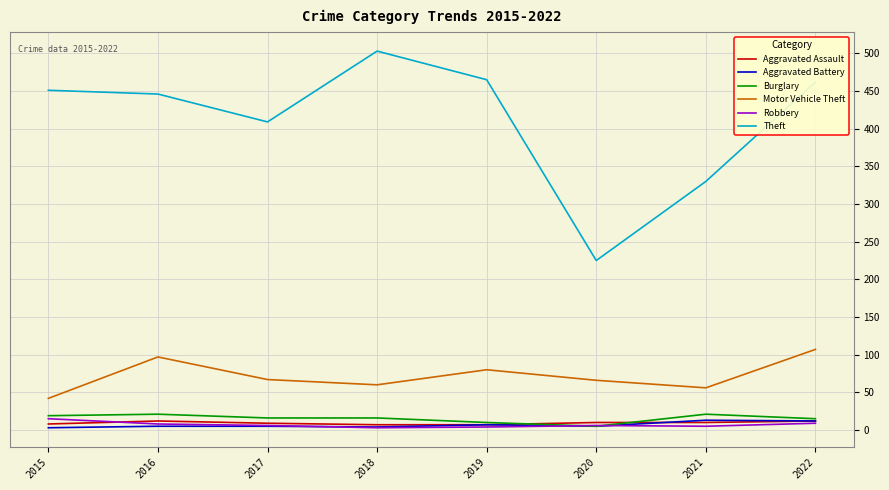

Which series has the largest total across all categories?

Theft